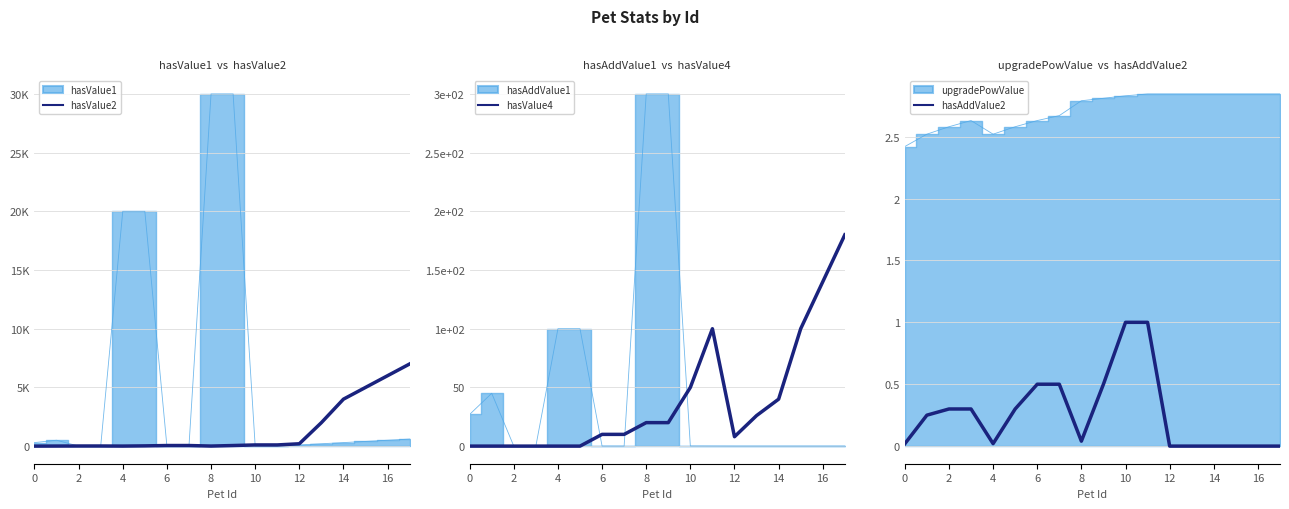

The value of hasAddValue2 at 10 is 0.2. True or false?

False